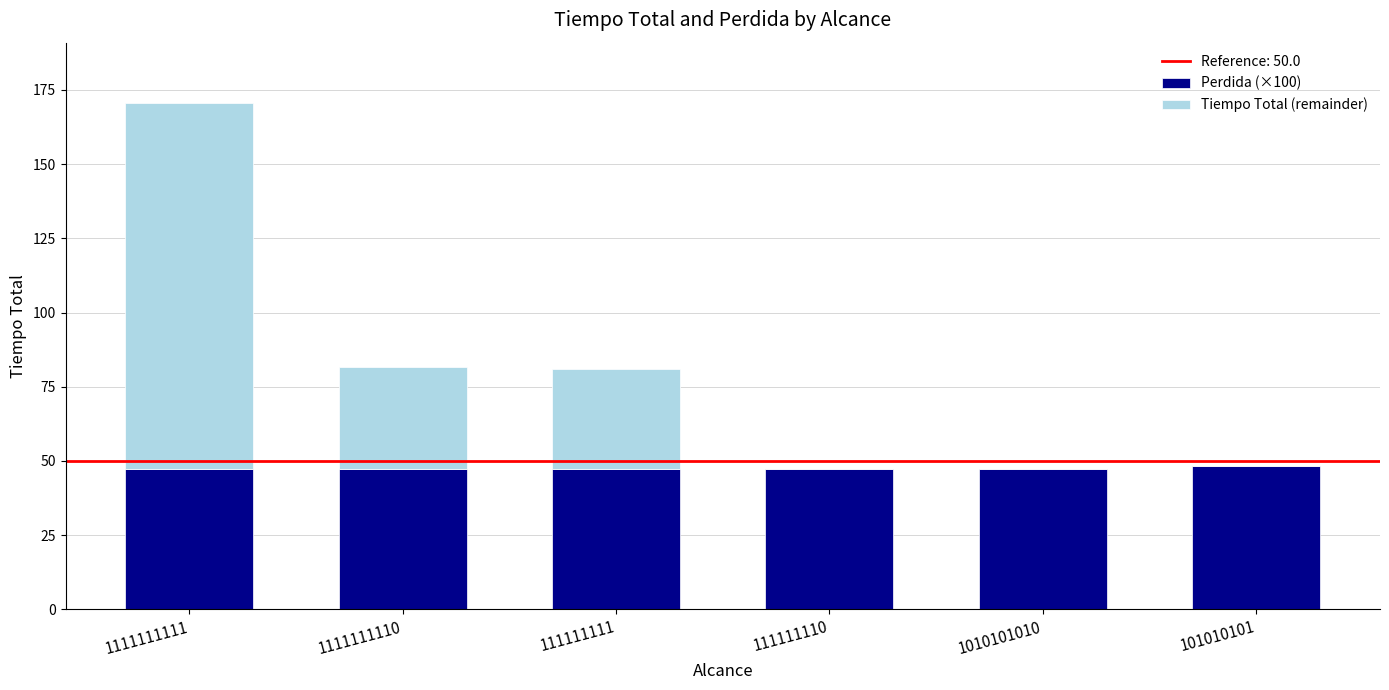

What is the total value across all series at 1010101010?

47.3